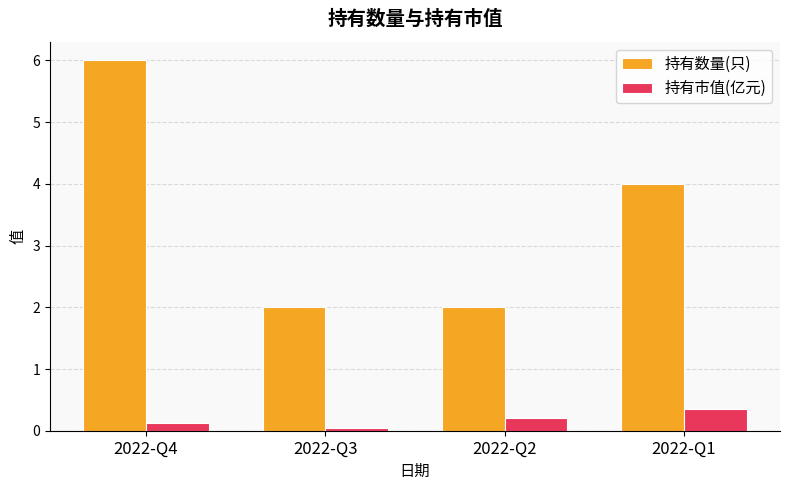

Between 2022-Q4 and 2022-Q3, which series saw the biggest shift?

持有数量(只)